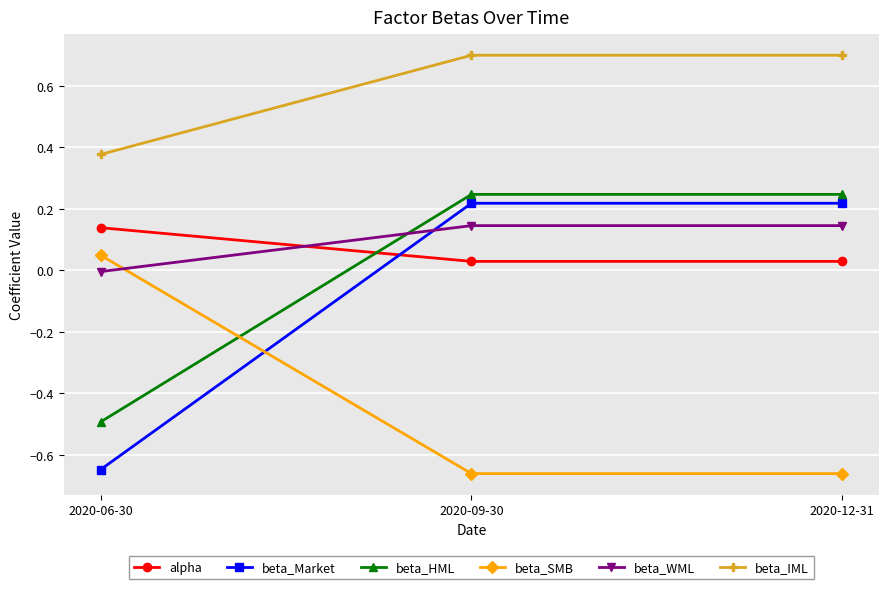

Between 2020-06-30 and 2020-12-31, which series saw the biggest shift?

beta_Market